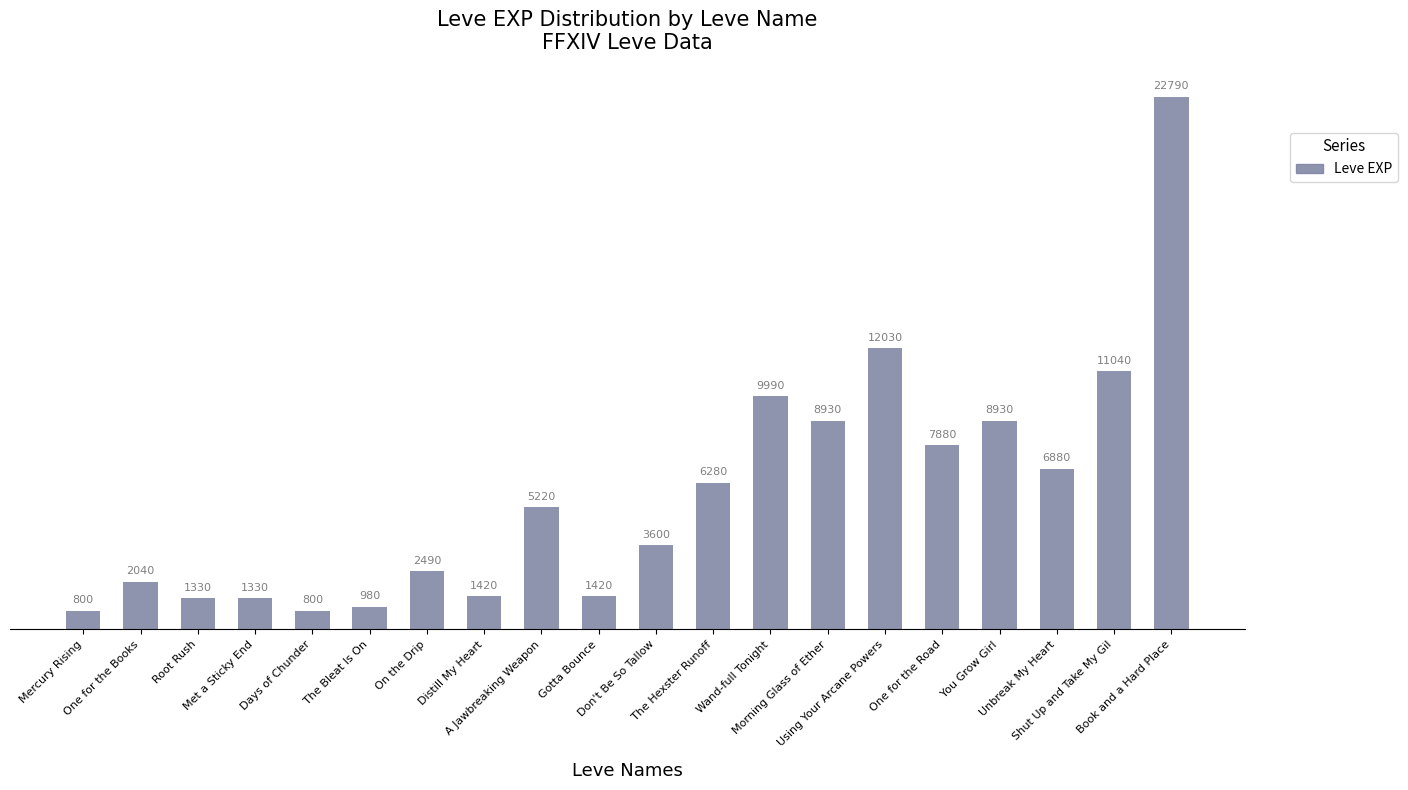

Is it true that the value at Root Rush is 323?

False